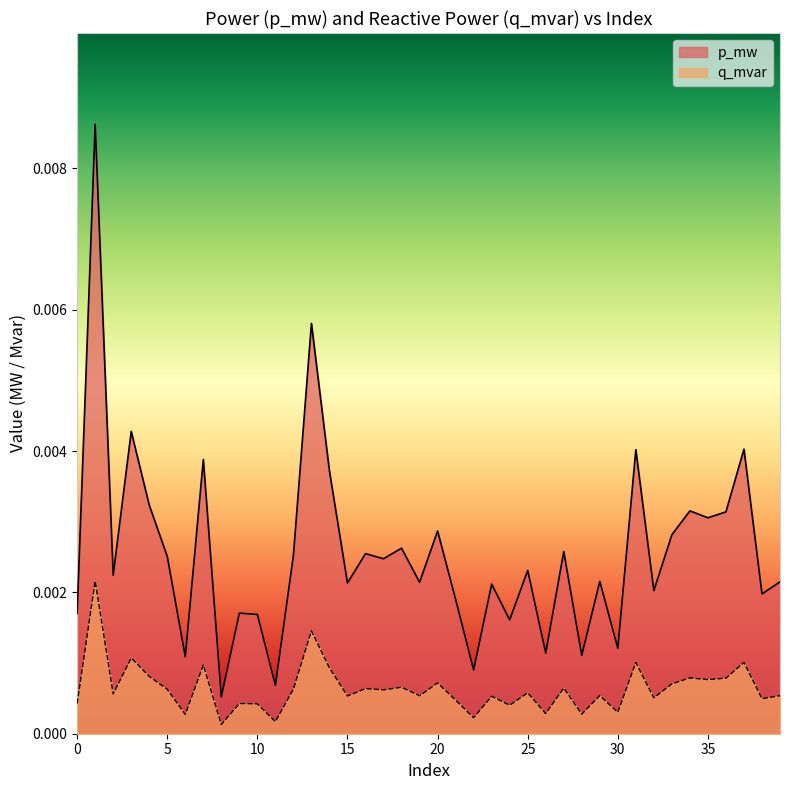

Does the chart display data point markers on the line(s)?

No